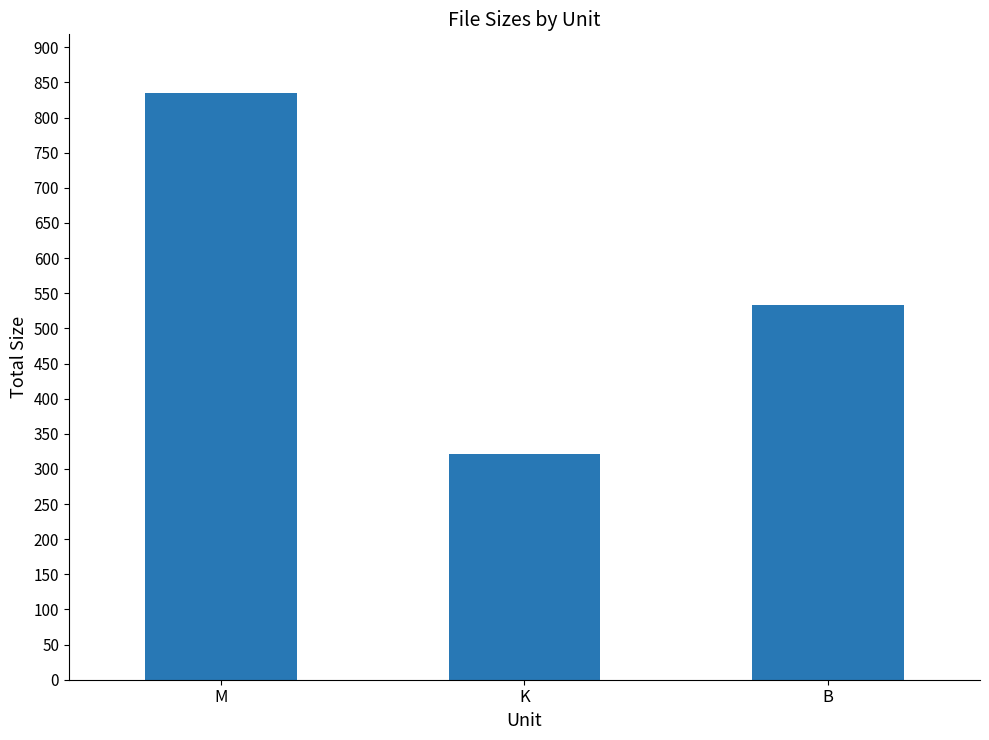

How many series are shown in this chart?

1